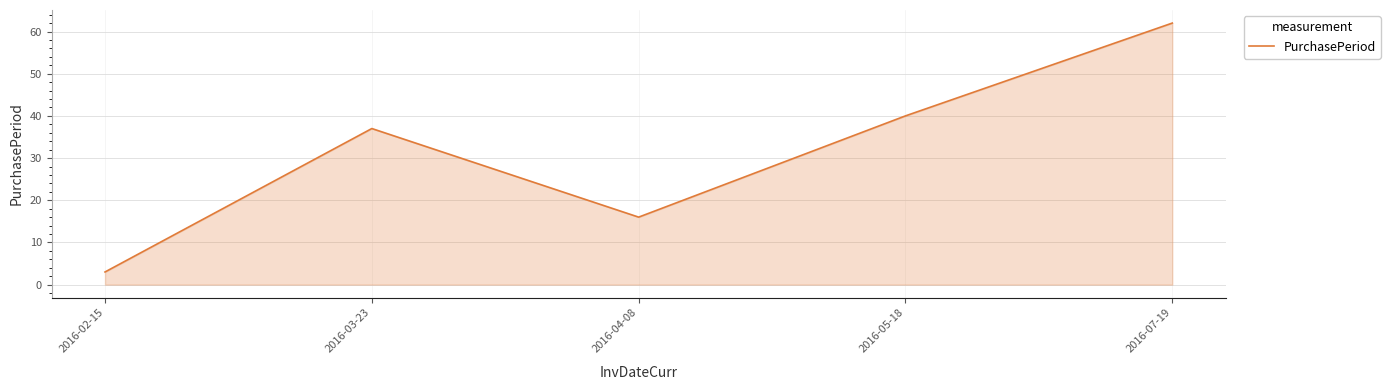

True or false: the data shows 48 at 2016-03-23.

False